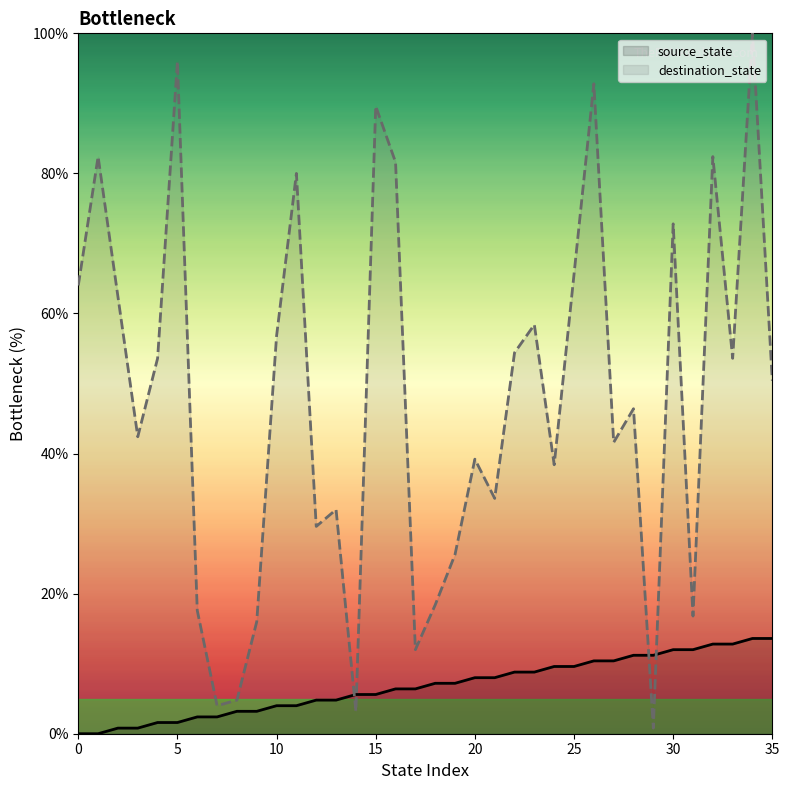

Which has a higher value, 19 or 10?

19